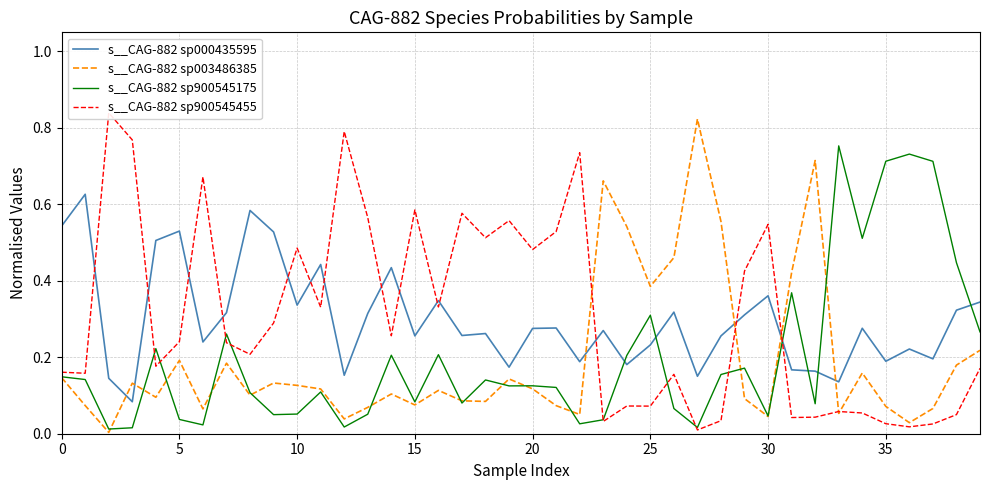

What is the average value of the s__CAG-882 sp900545455 series?

0.3